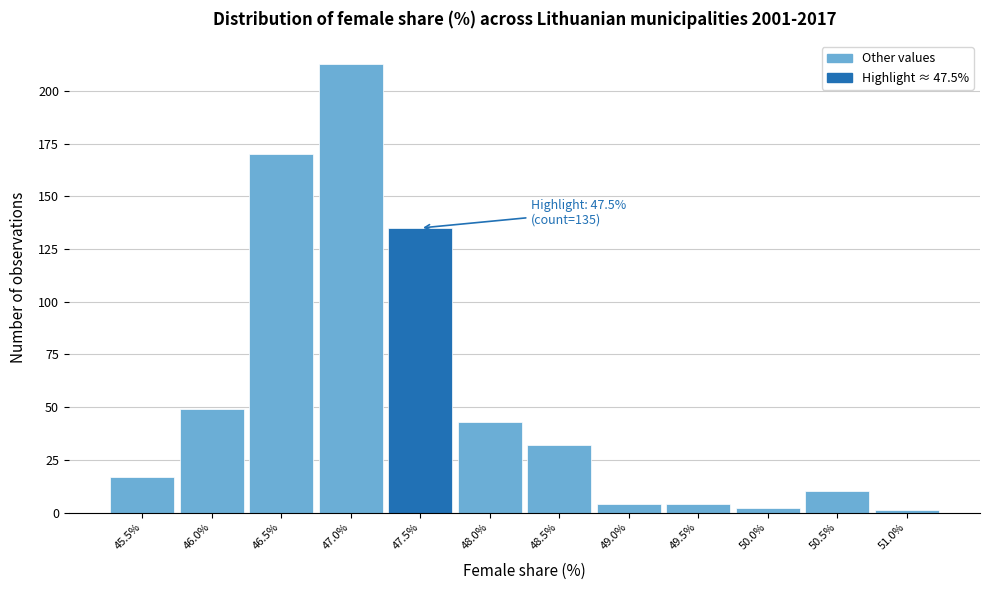

Reading right to left, extract all data points from this chart.

1	10	2	4	4	32	43	135	213	170	49	17